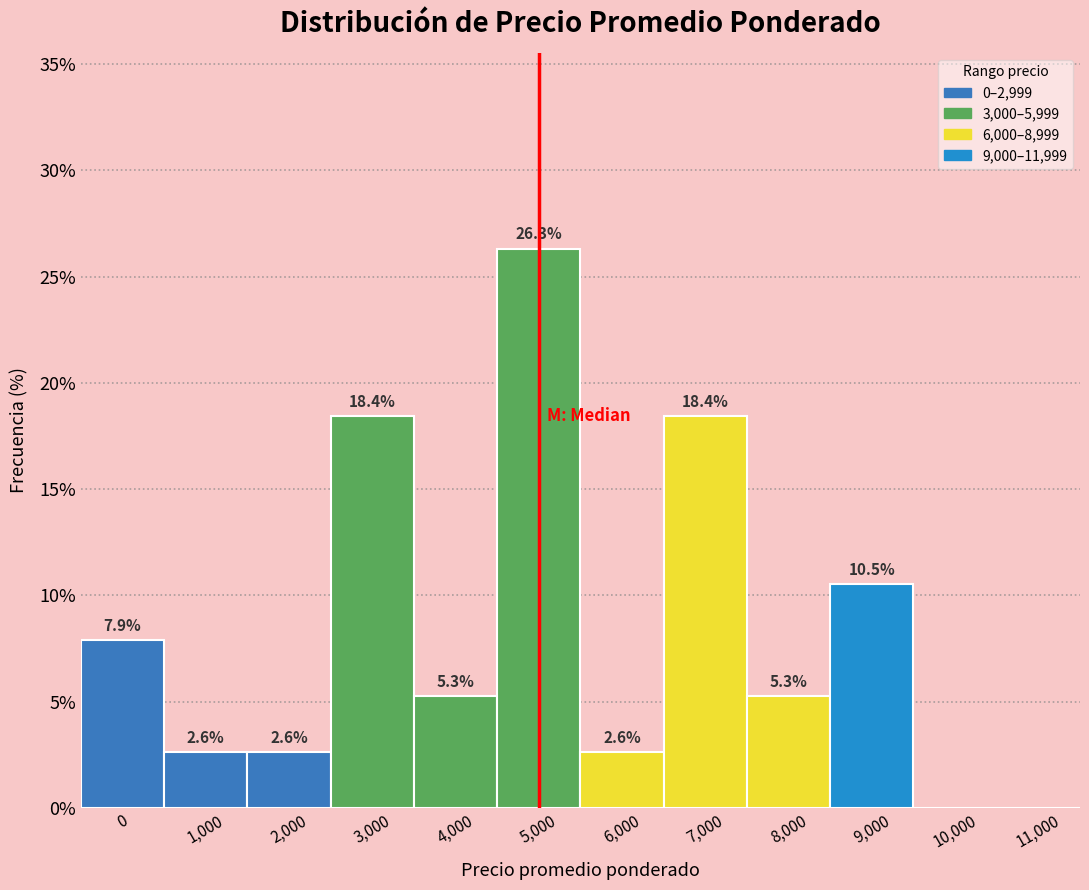

Reading left to right, list all the values displayed in this chart.

0=7.9	1,000=2.6	2,000=2.6	3,000=18.4	4,000=5.3	5,000=26.3	6,000=2.6	7,000=18.4	8,000=5.3	9,000=10.5	10,000=0.0	11,000=0.0